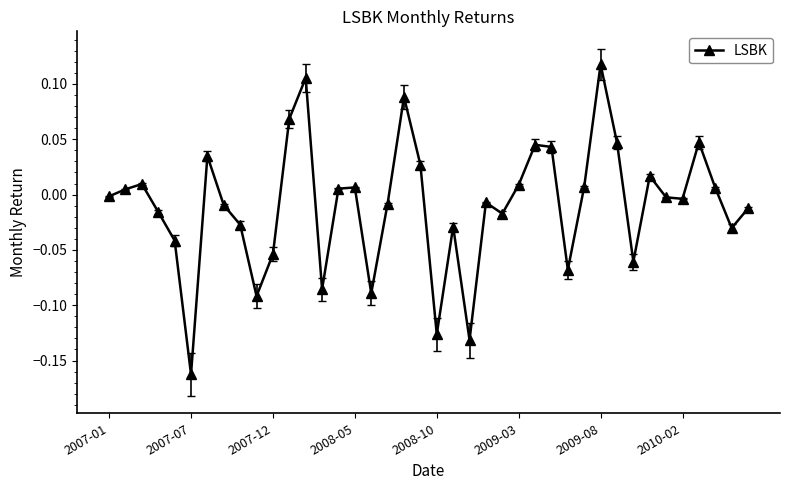

What is the sum of all values?

-0.4